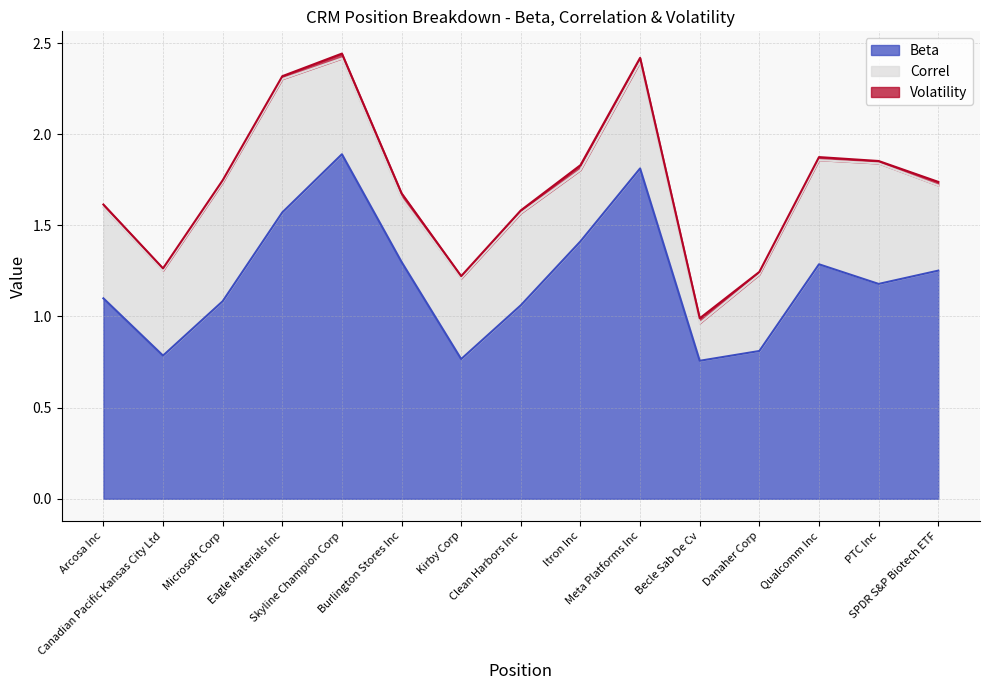

Is it true that Volatility equals 0.0 at Eagle Materials Inc?

True